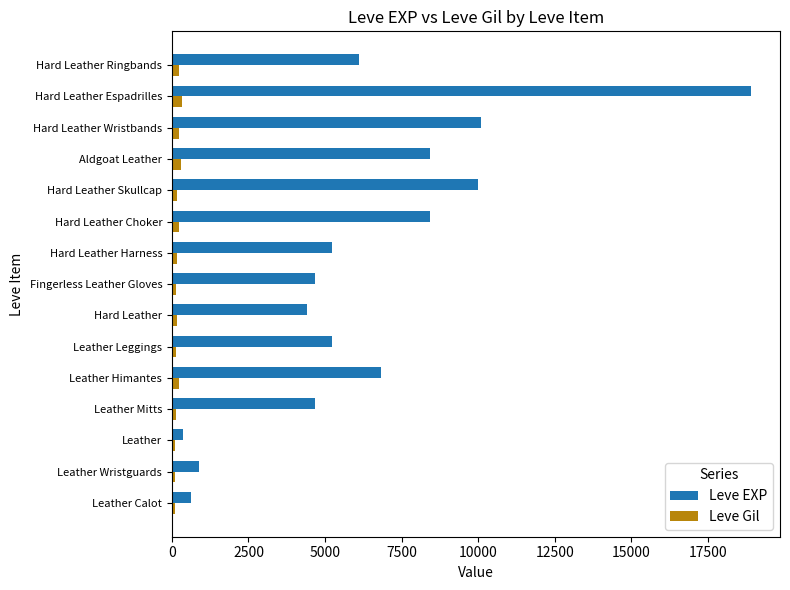

Which series changed the most between Leather and Leather Leggings?

Leve EXP